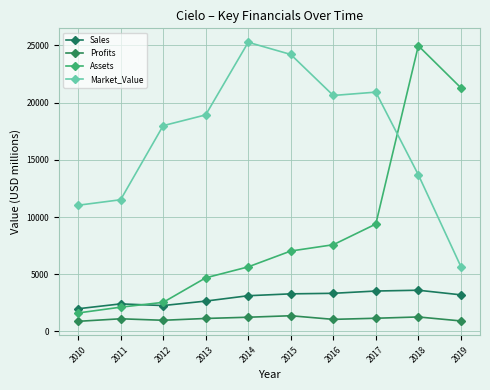

Rank the series at 2019 from highest to lowest value.

Assets, Market_Value, Sales, Profits